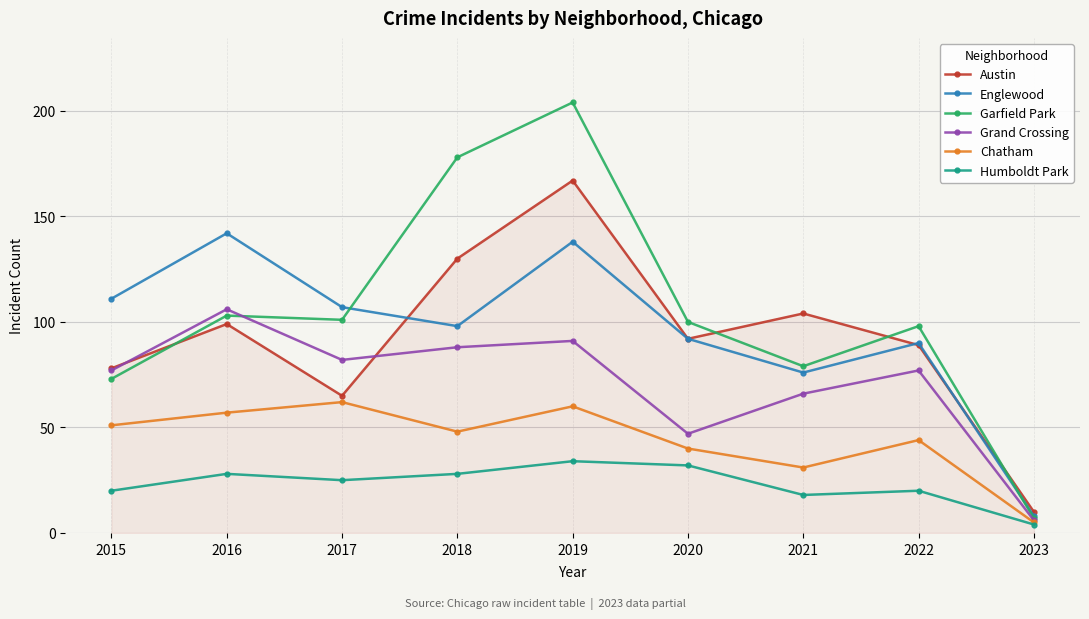

Reading left to right, transcribe all the data shown in this chart.

Austin: 78	99	65	130	167	92	104	89	10
Englewood: 111	142	107	98	138	92	76	90	8
Garfield Park: 73	103	101	178	204	100	79	98	7
Grand Crossing: 77	106	82	88	91	47	66	77	6
Chatham: 51	57	62	48	60	40	31	44	5
Humboldt Park: 20	28	25	28	34	32	18	20	4